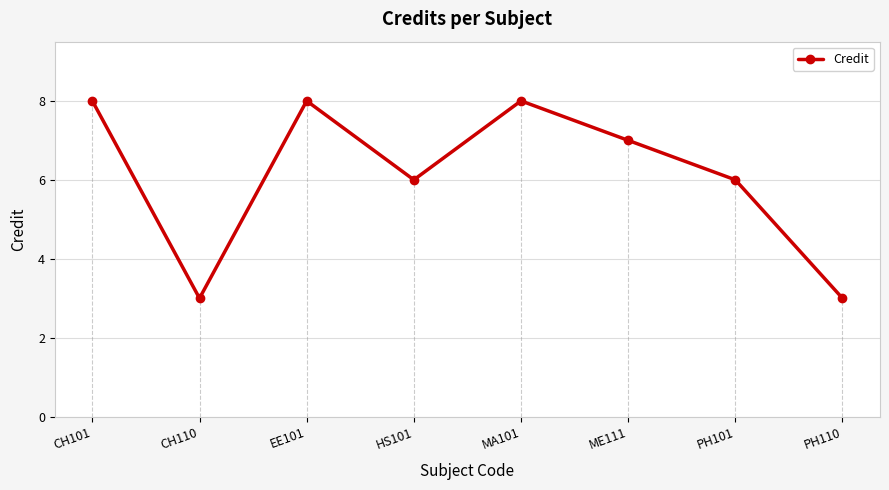

What is the label of the 7th point from the right?

CH110